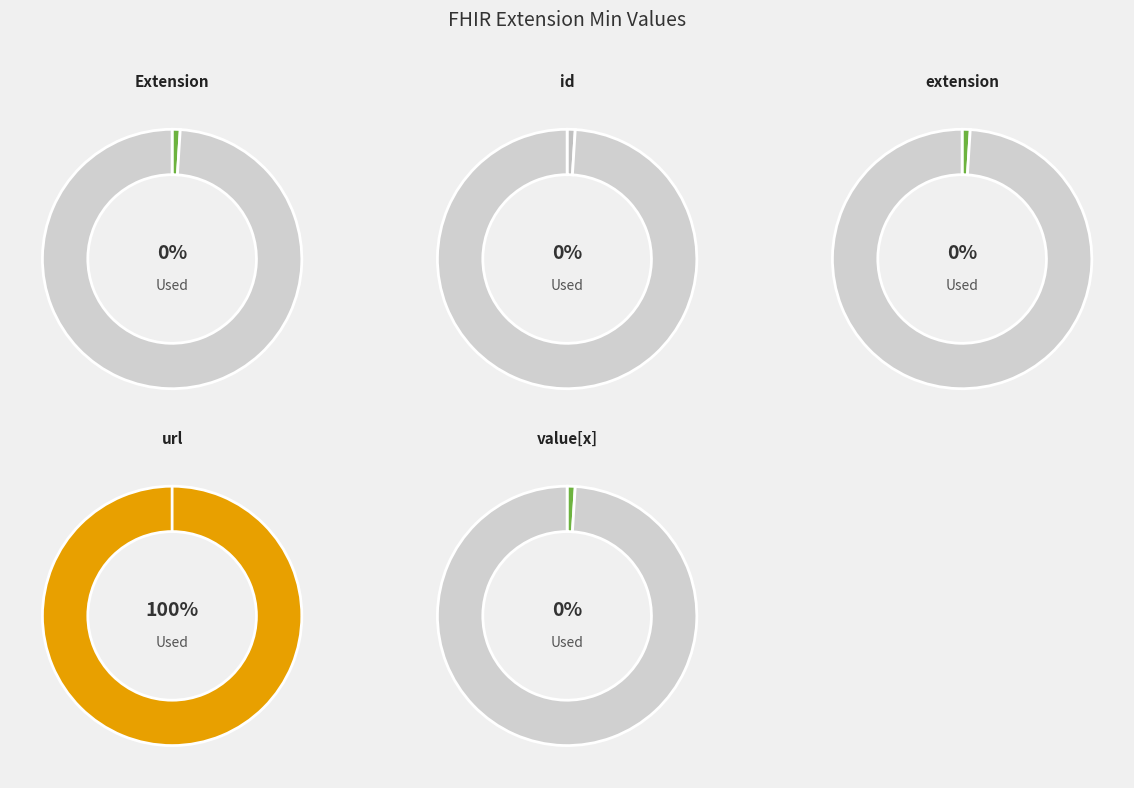

Which slice is the smallest?

Extension